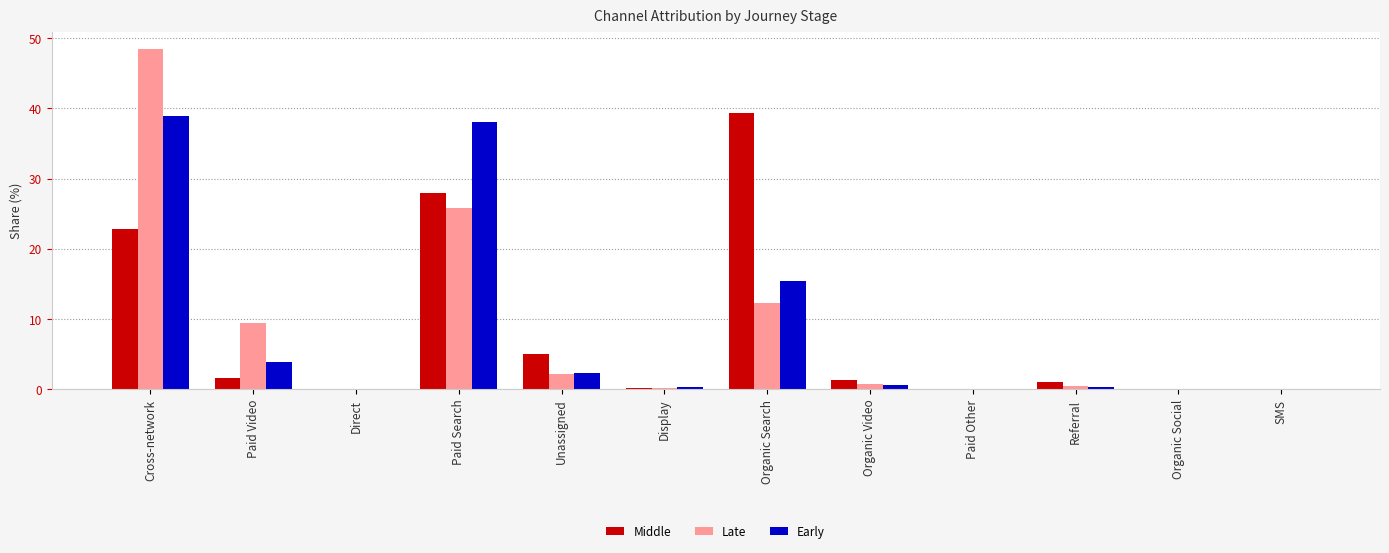

Is it true that Early equals 23.7 at Direct?

False